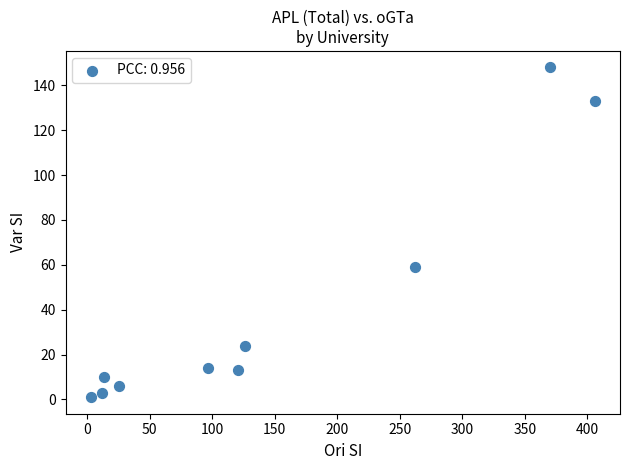

What Y value in the scatter plot is closest to 74?

59